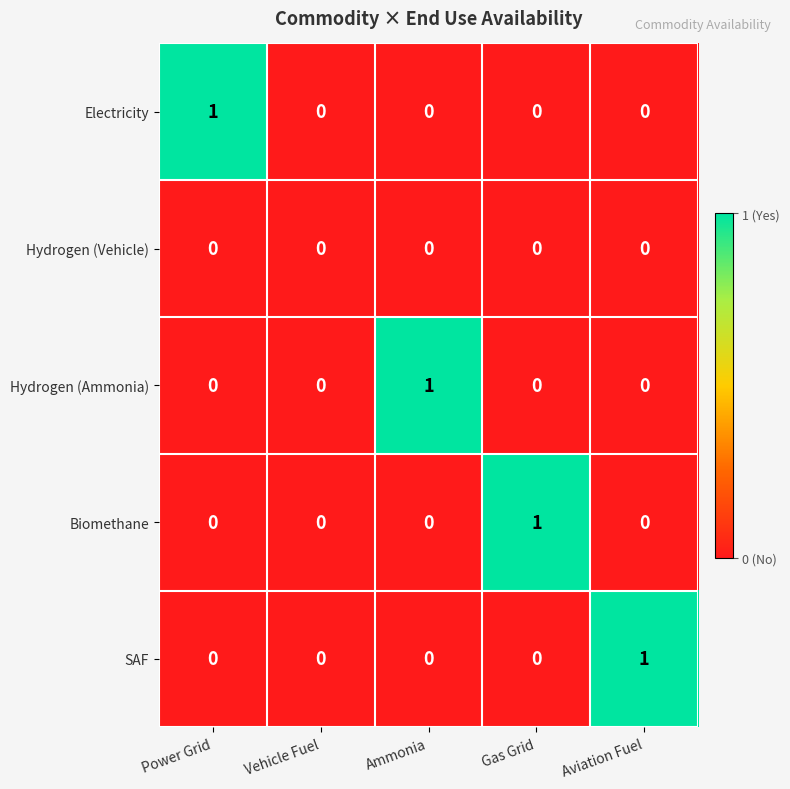

How many categories are shown in the chart?

5